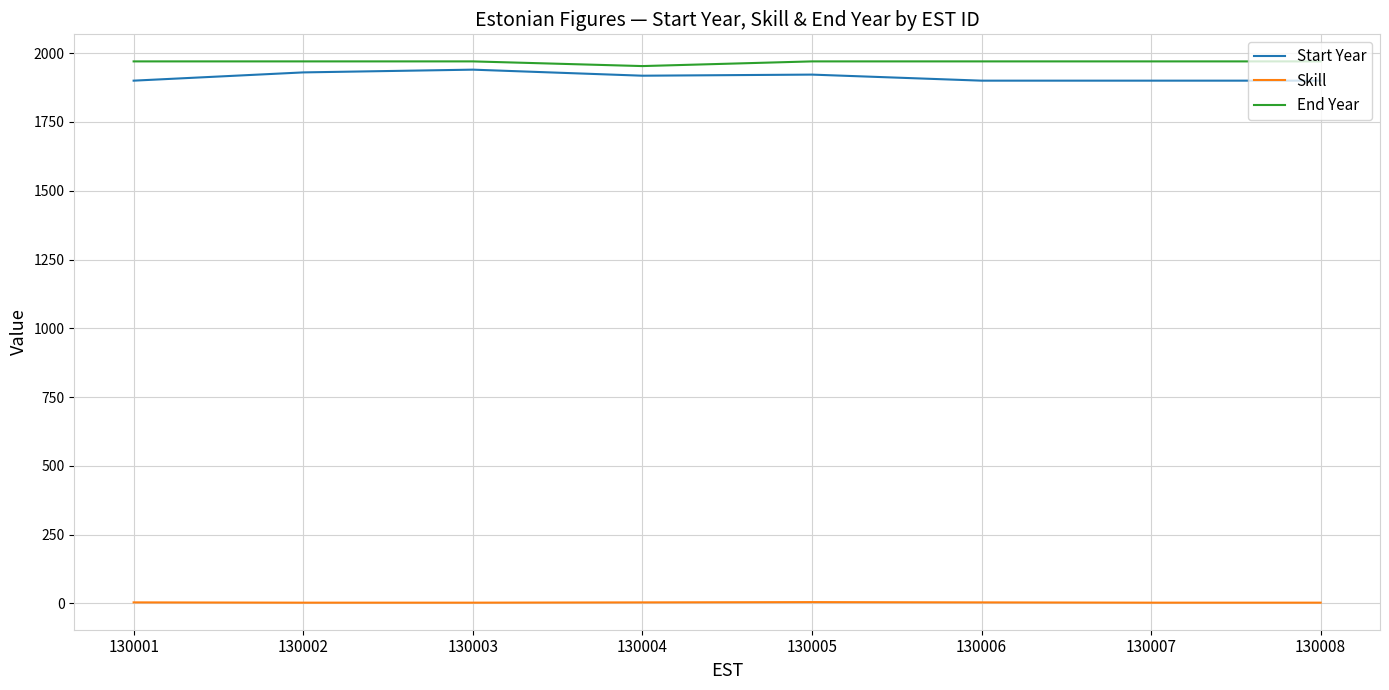

What is the total value across all series at 130006?

3874